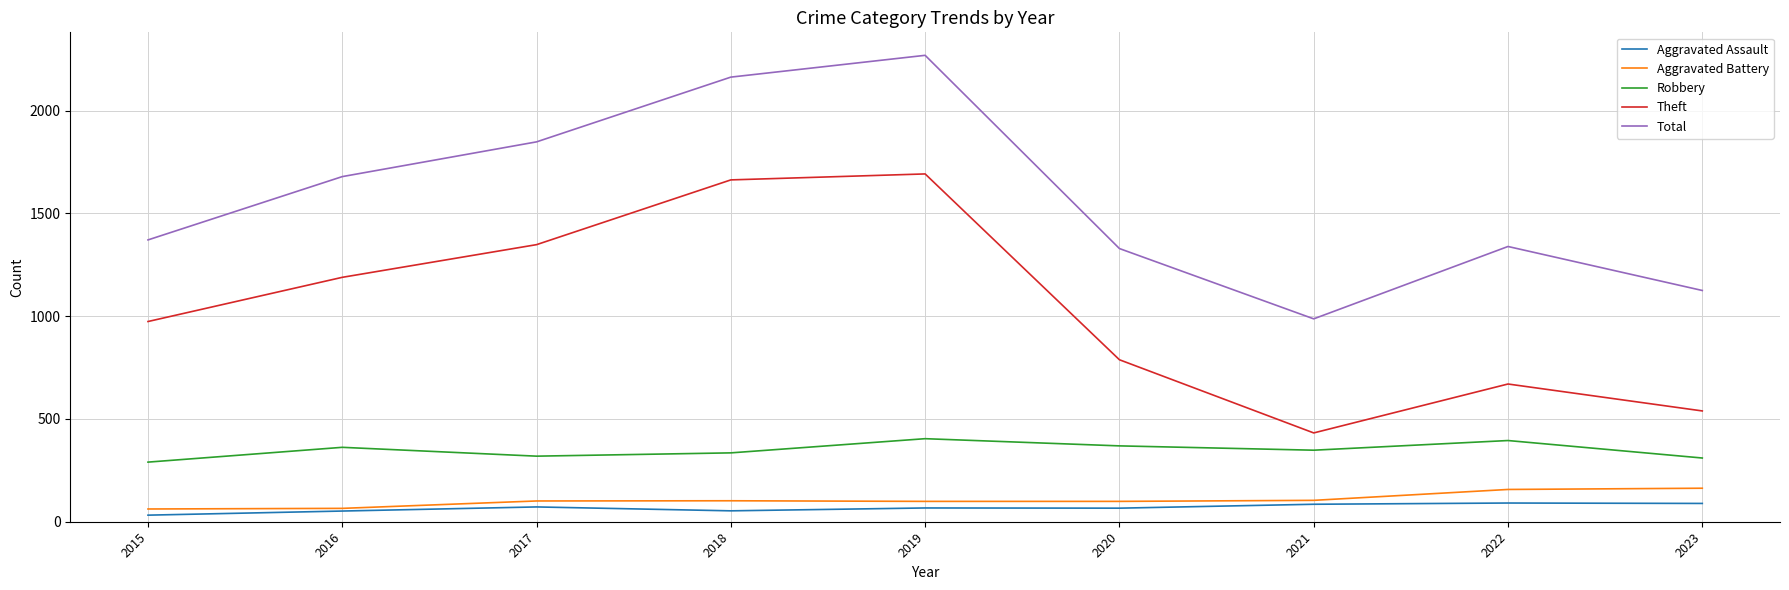

What is the difference between the maximum and second lowest values in the Robbery series?

94